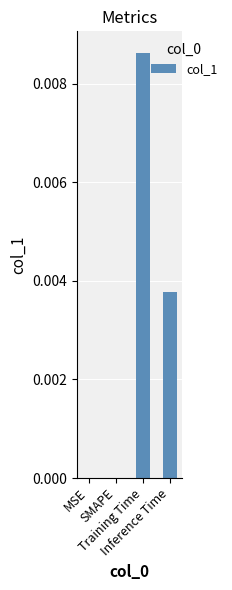

True or false: the data shows 0.0 at MSE.

True